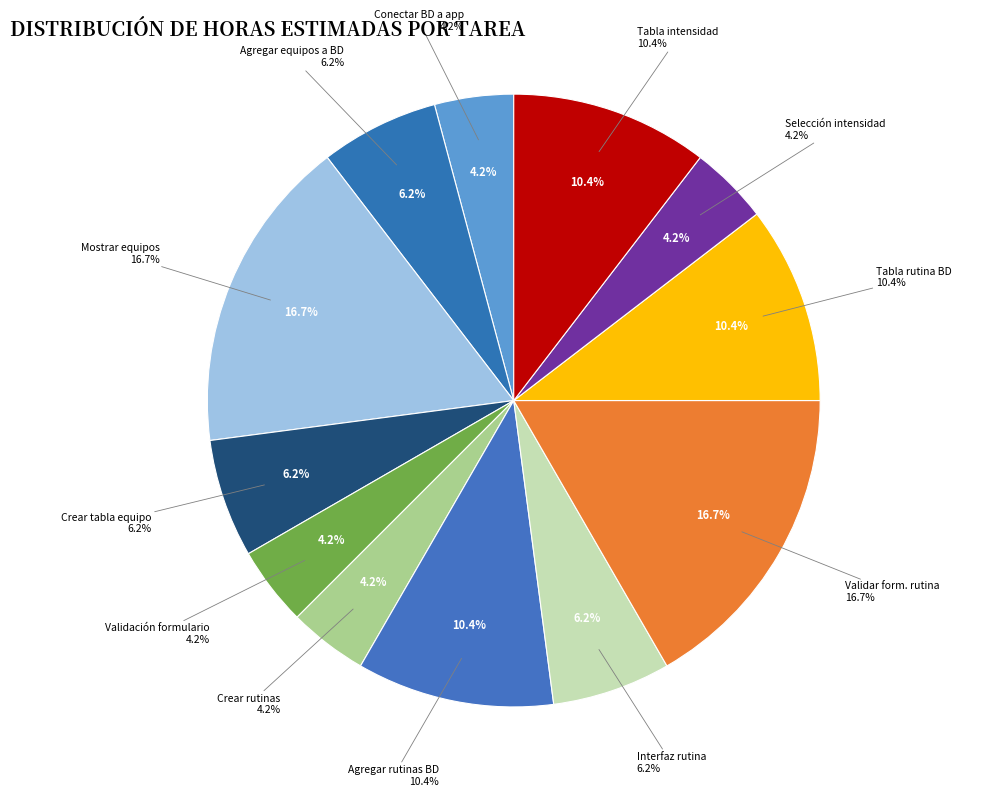

Does Agregar equipos a base de datos represent more than half of the total?

No